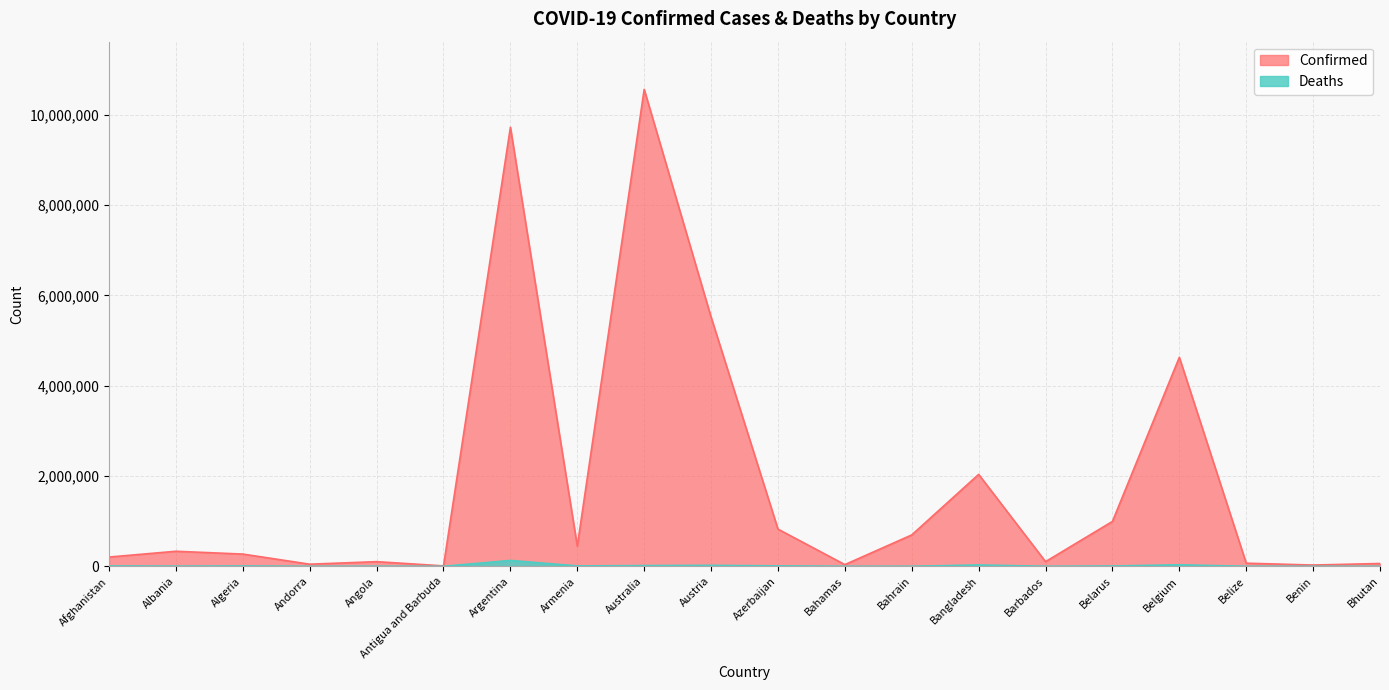

List the labels in order of Confirmed value, largest first.

Australia, Argentina, Austria, Belgium, Bangladesh, Belarus, Azerbaijan, Bahrain, Armenia, Albania, Algeria, Afghanistan, Barbados, Angola, Belize, Bhutan, Andorra, Bahamas, Benin, Antigua and Barbuda